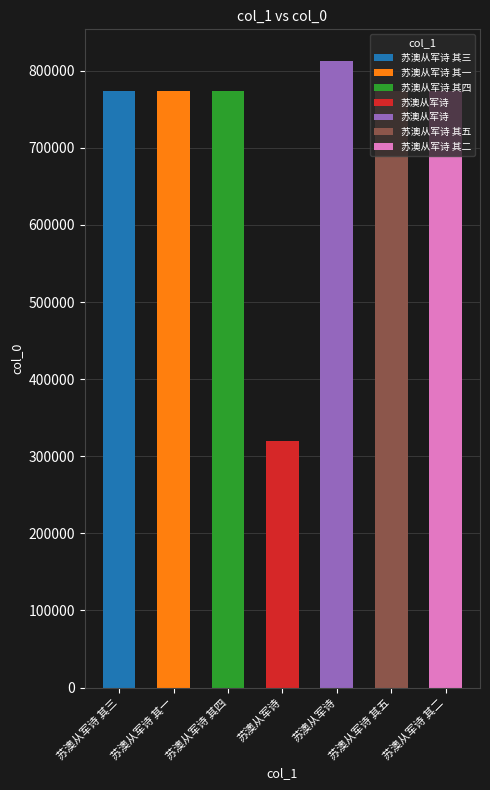

What is the average value?

714205